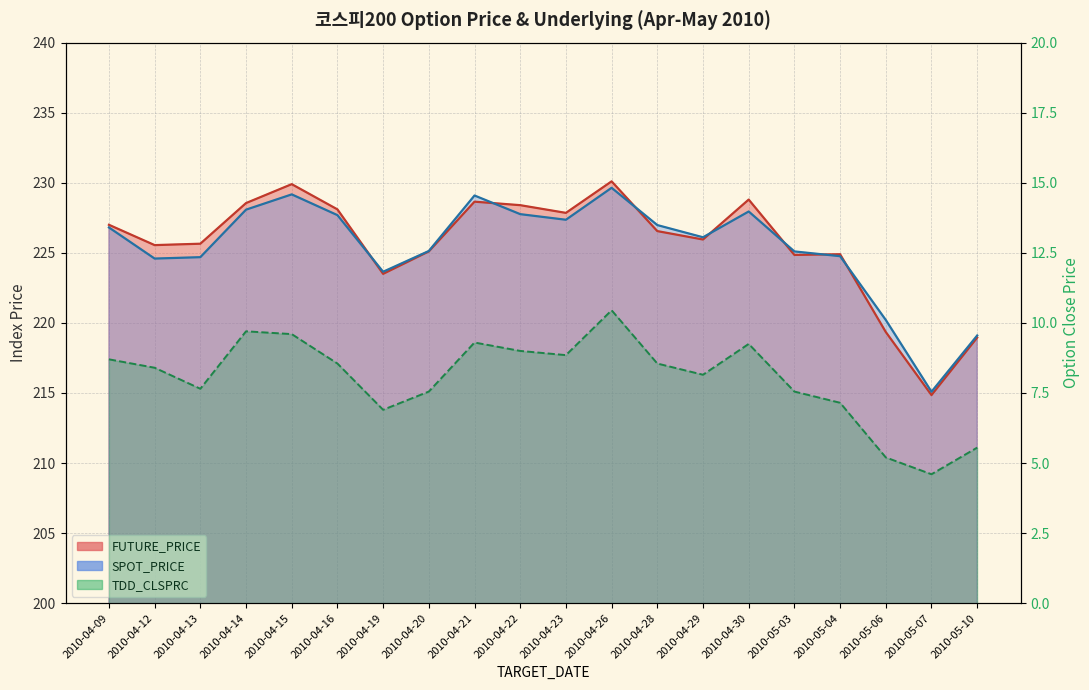

True or false: TDD_CLSPRC and FUTURE_PRICE intersect in this chart.

False